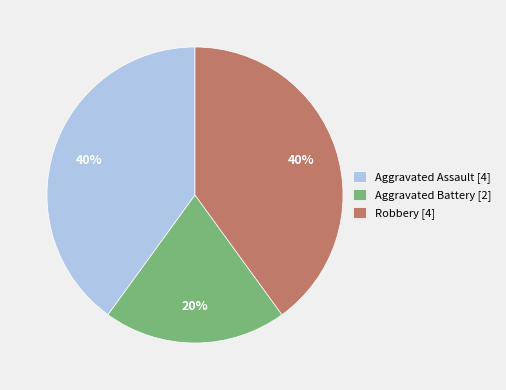

Is the sum of Robbery and Aggravated Assault greater than half?

Yes